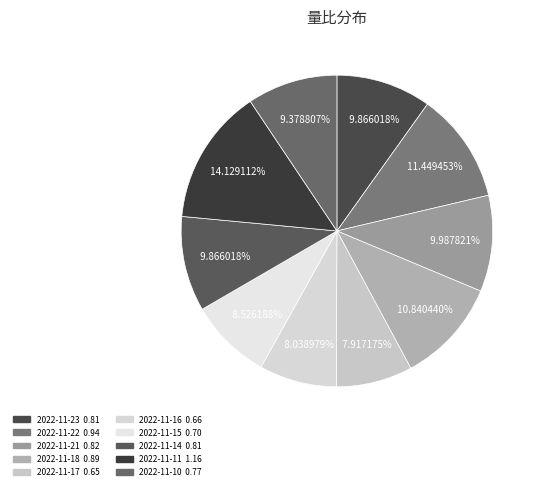

To the nearest percent, what is the difference between the 2022-11-10 and 2022-11-18 slice percentages?

1%